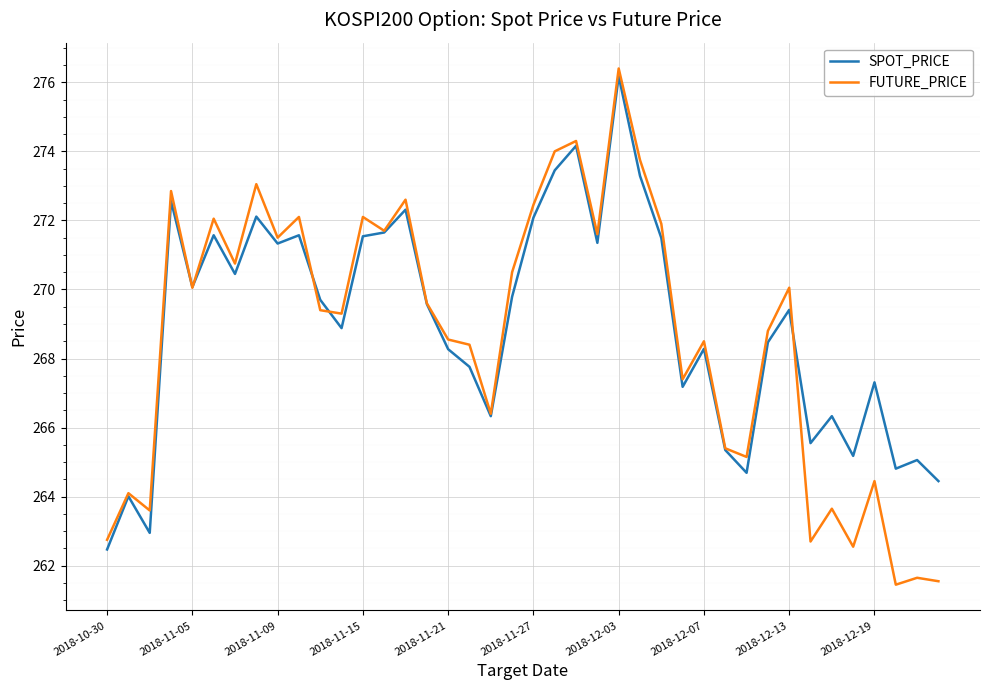

List the series in order of their overall mean, highest first.

SPOT_PRICE, FUTURE_PRICE